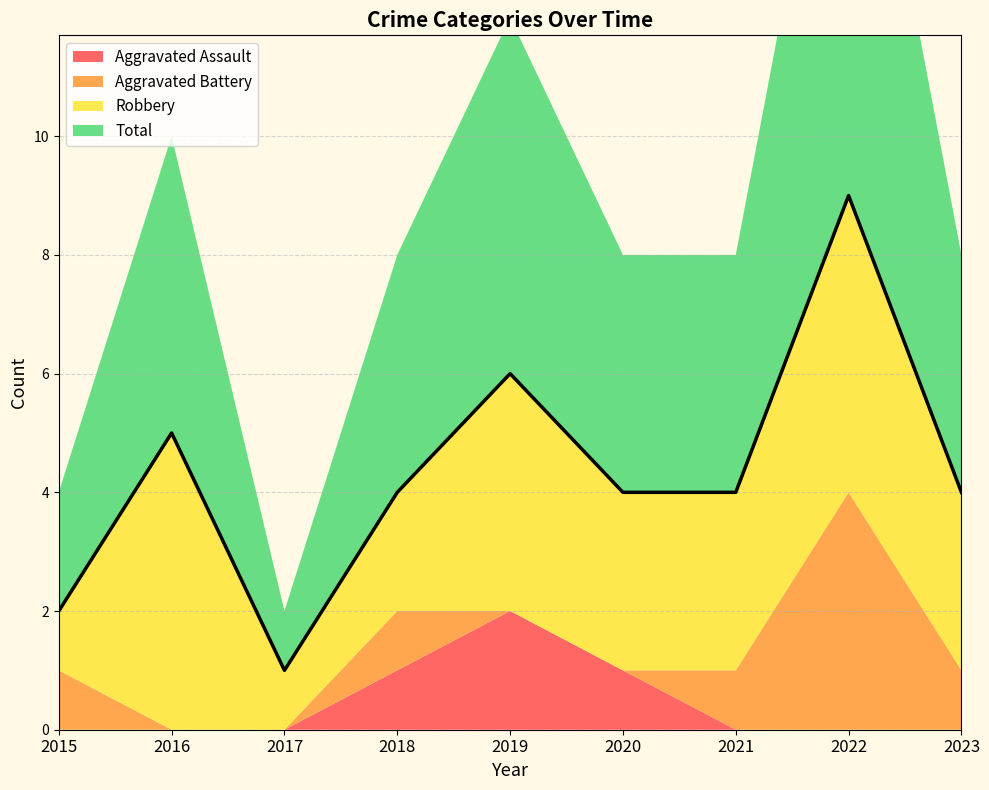

What is the difference between the Total values at 2017 and 2023?

3